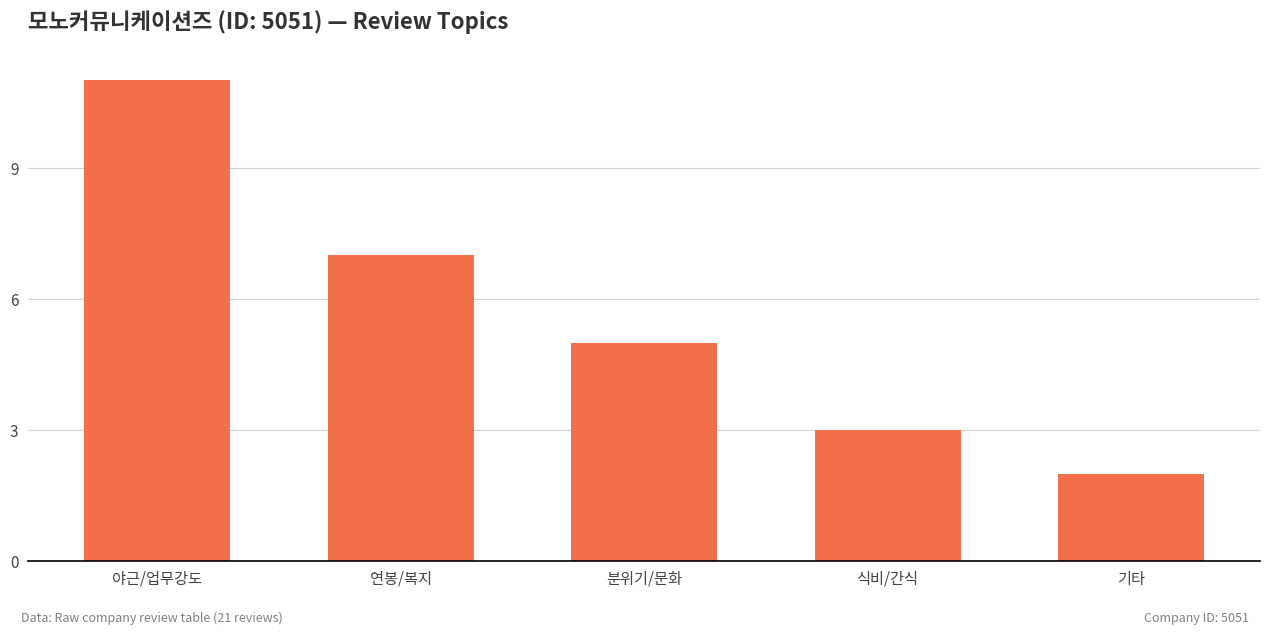

True or false: the data shows 11 at 연봉/복지.

False